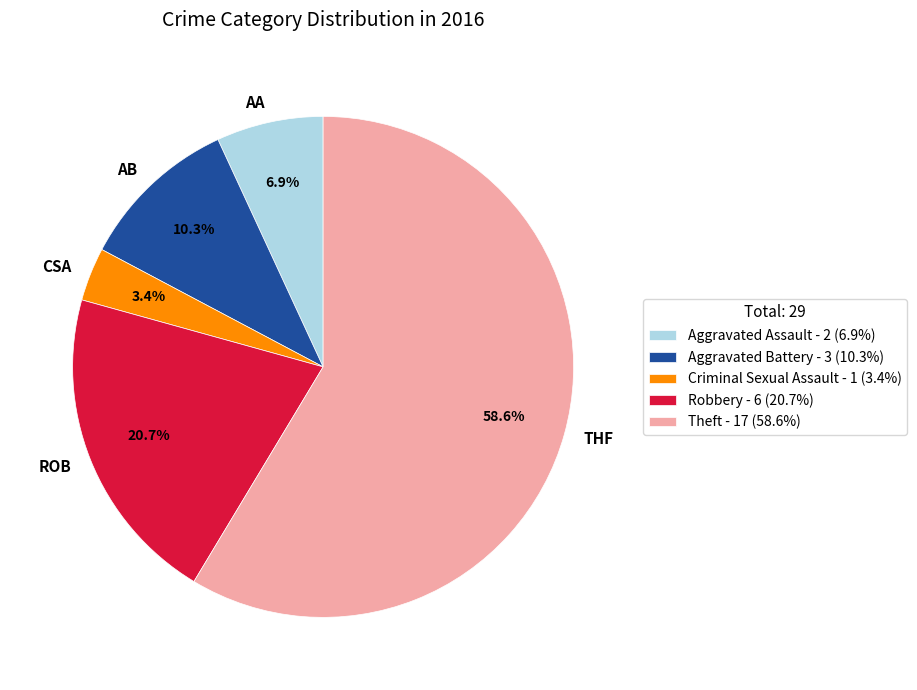

To the nearest percent, what is the average slice percentage?

20%